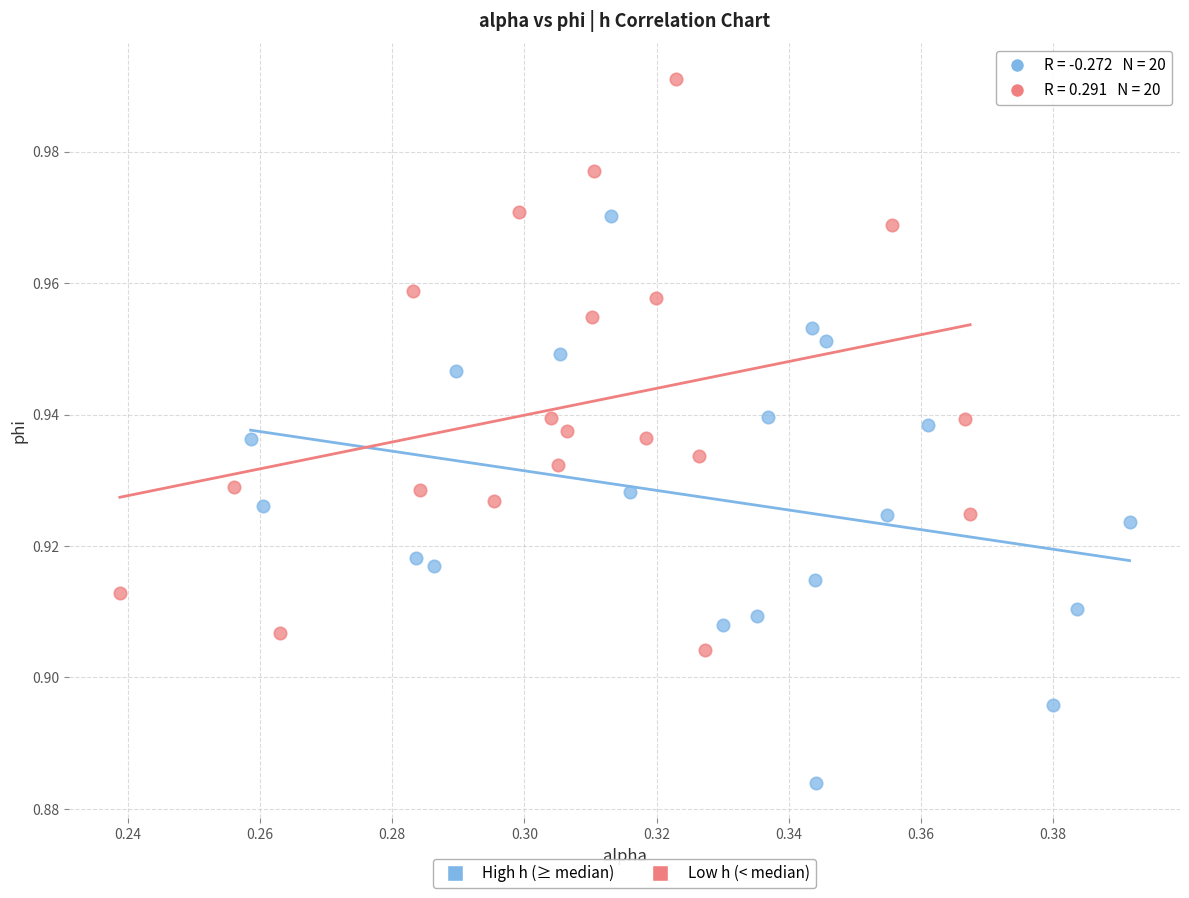

Which series reaches the minimum Y coordinate?

High h (≥ median)